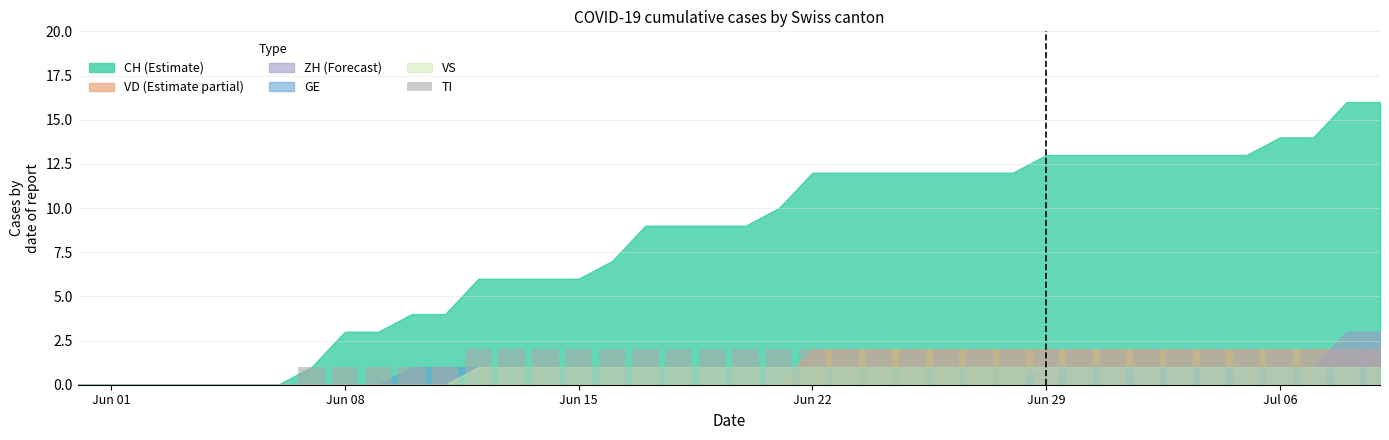

How many categories are shown in the chart?

40